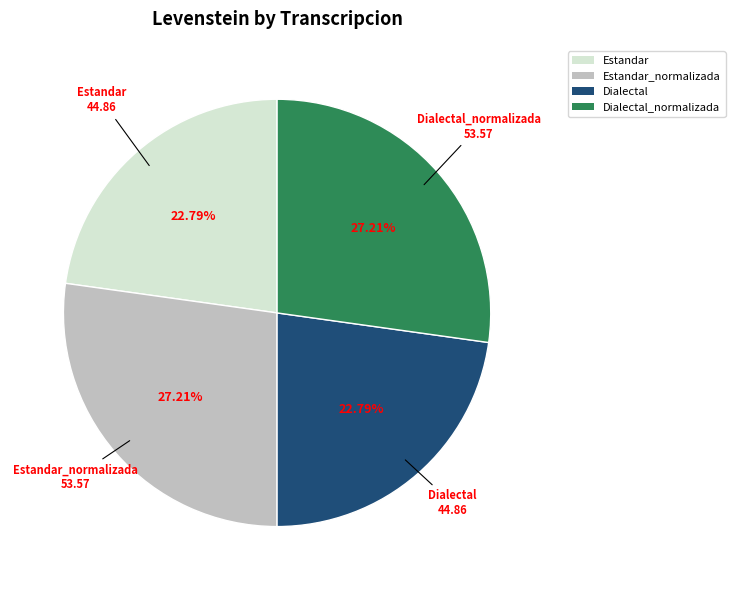

Approximately how many times larger is the value at Estandar_normalizada compared to Estandar?

1.2